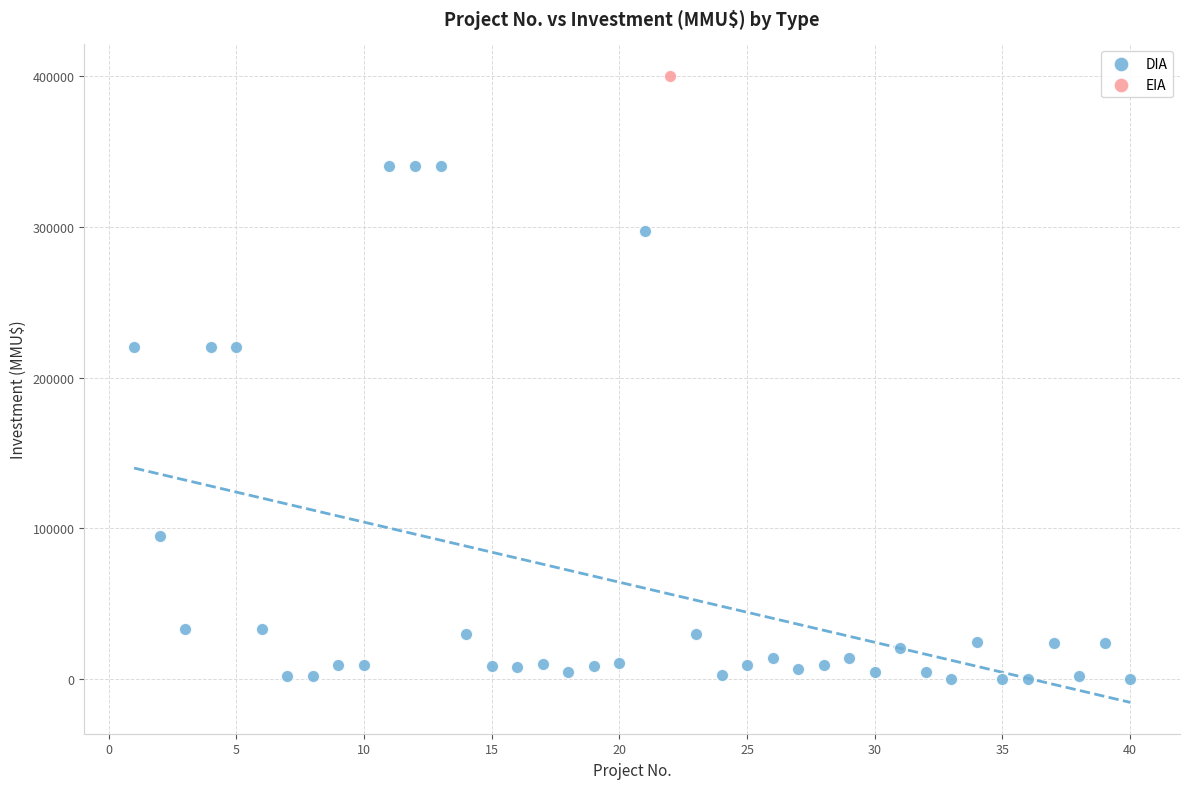

What are all the series names shown in the legend?

DIA, EIA